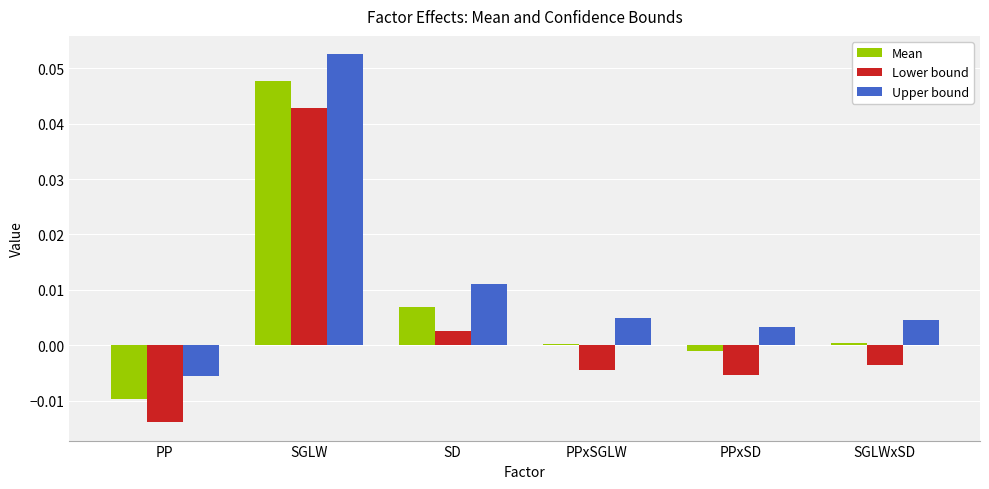

Is it true that Upper bound equals 0.0 at SGLWxSD?

True